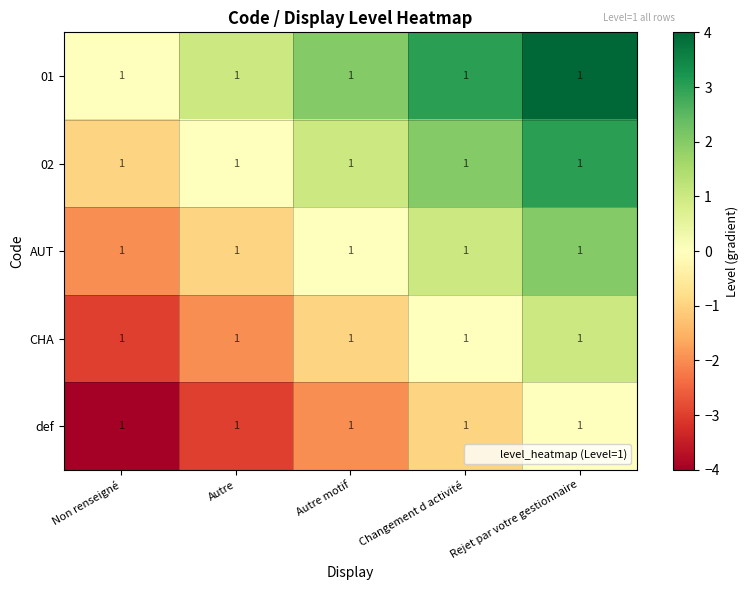

What is the minimum value shown in the chart?

-4